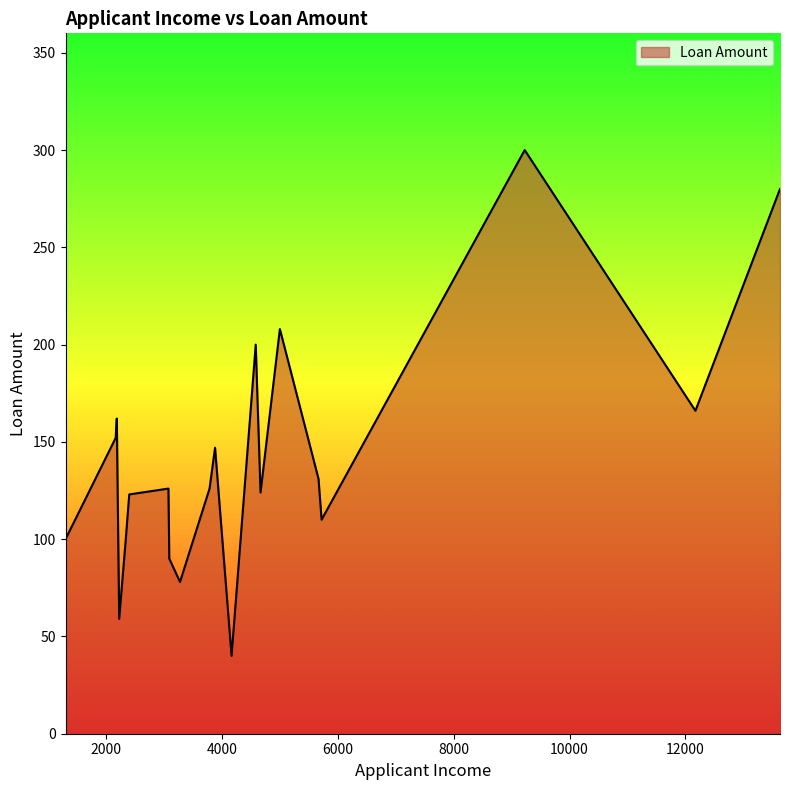

What is the minimum value shown in the chart?

40